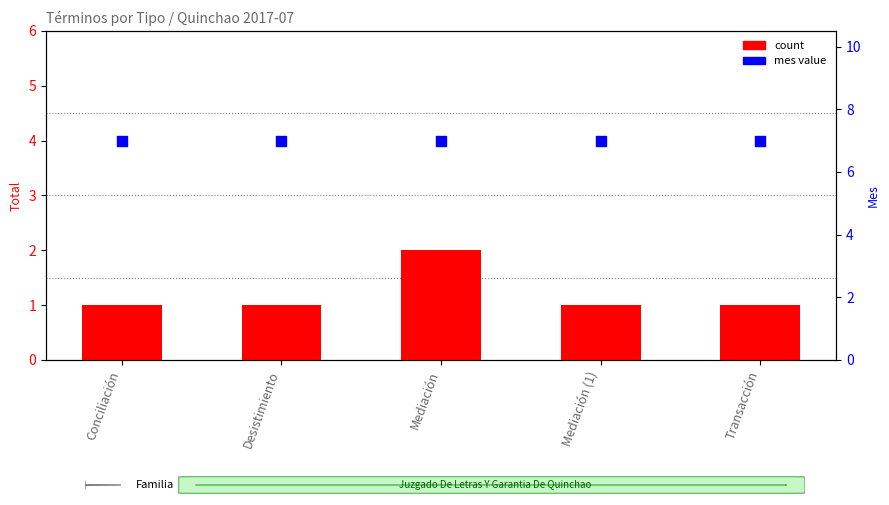

Which series reaches the minimum Y coordinate?

count